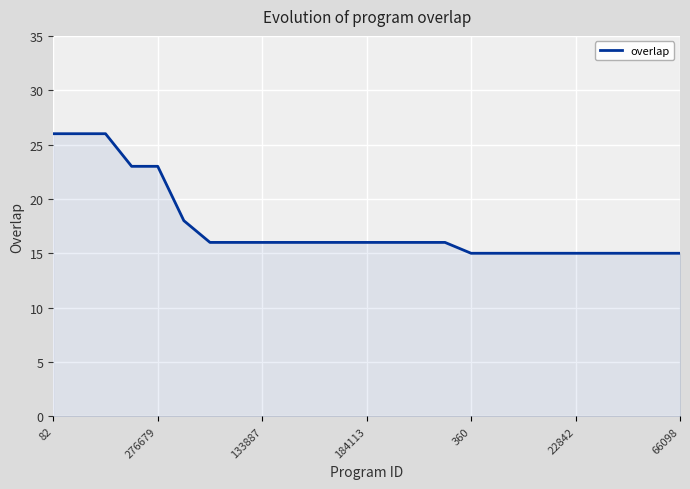

What is the maximum value shown in the chart?

26